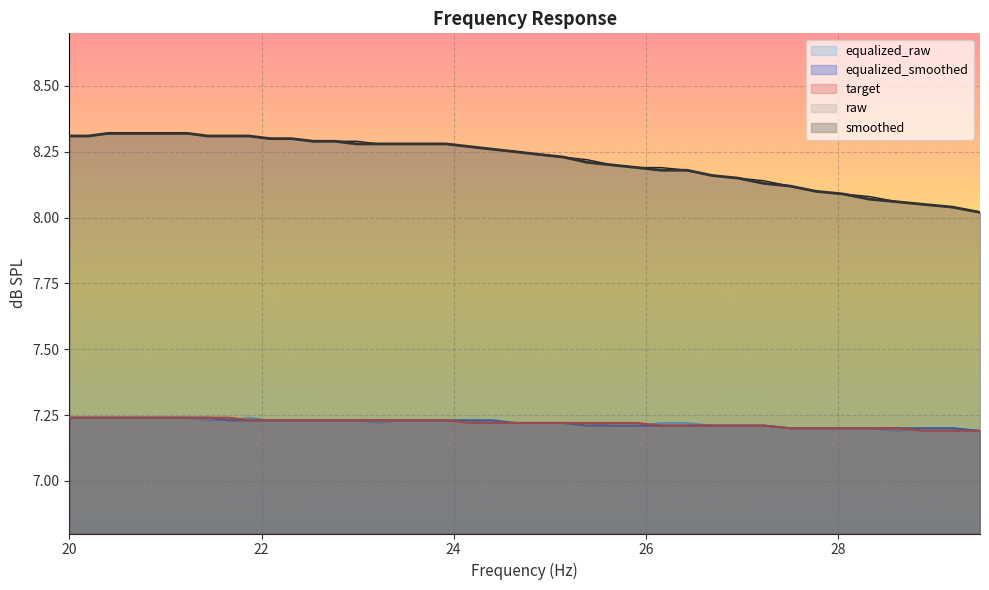

How many data points does each series have?

40